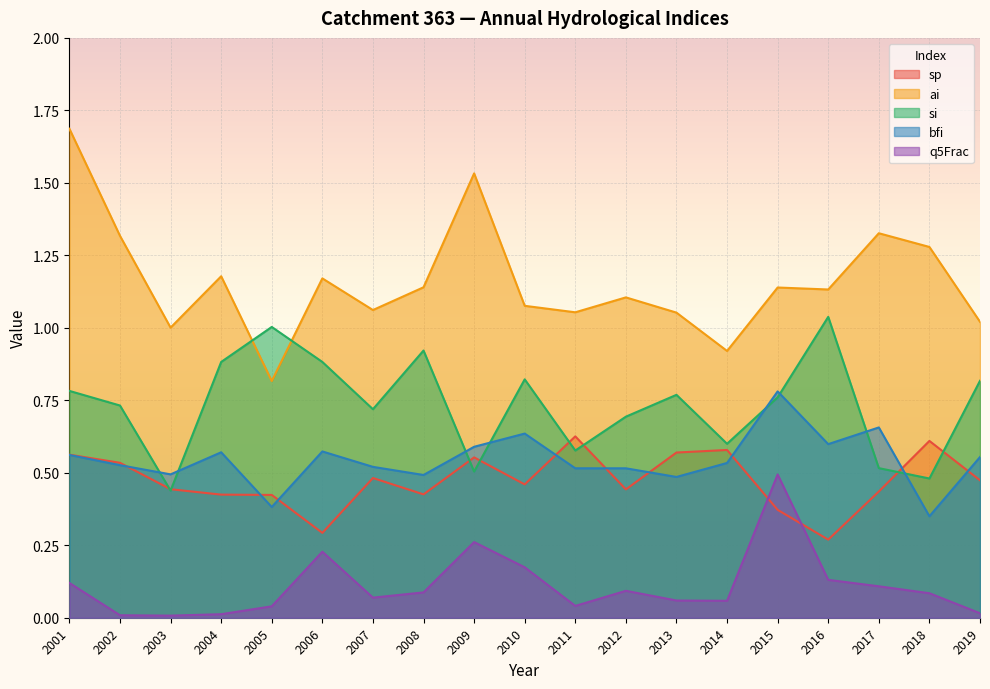

True or false: q5Frac and si intersect in this chart.

False